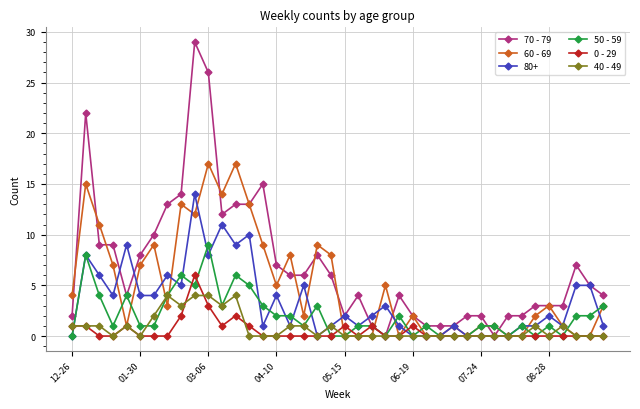

Rank the series by their maximum value, from highest to lowest.

70 - 79, 60 - 69, 80+, 50 - 59, 0 - 29, 40 - 49